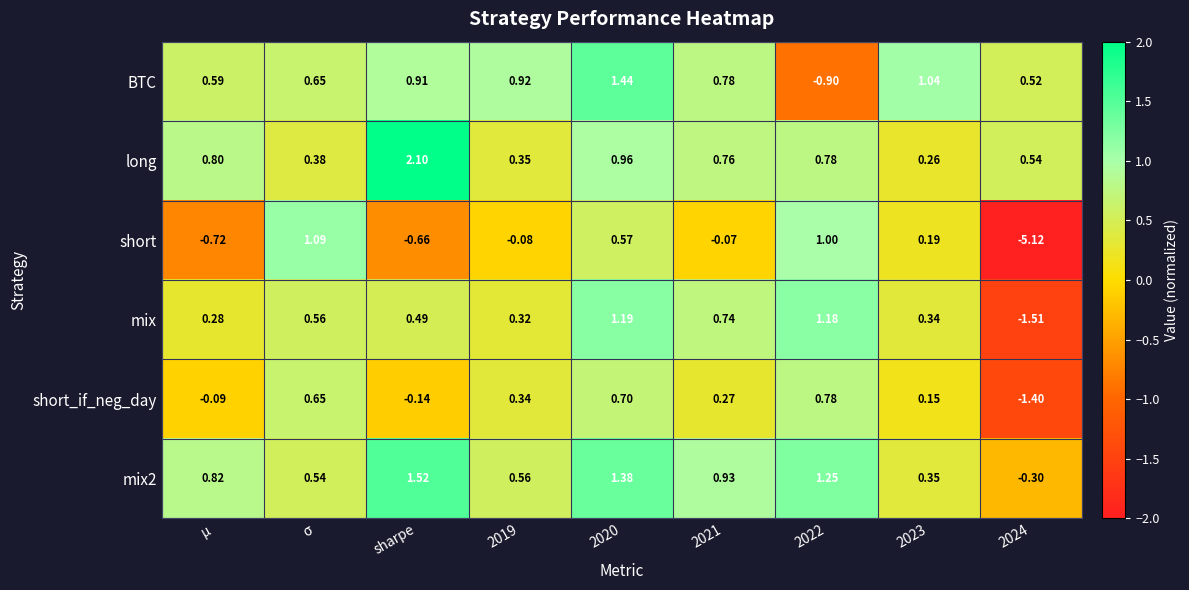

What is the spread (max minus min) of values at 2019?

1.0